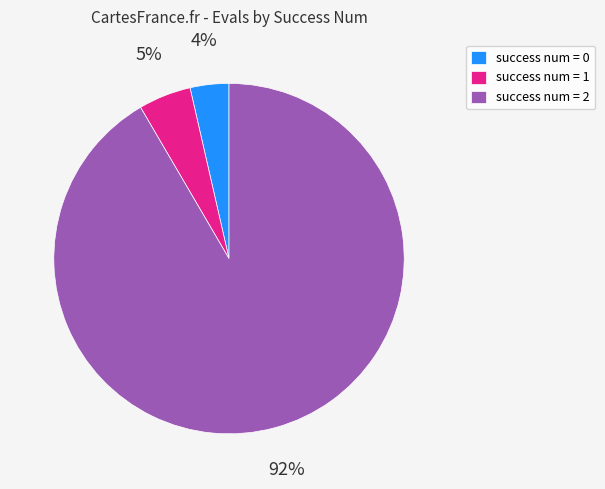

How many slices are in this pie chart?

3